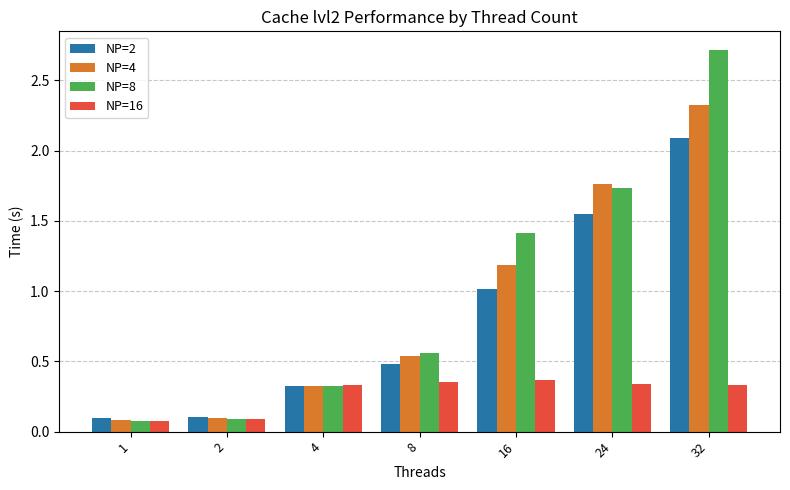

What is the value of the NP=2 bar at the 1st from the left?

0.1